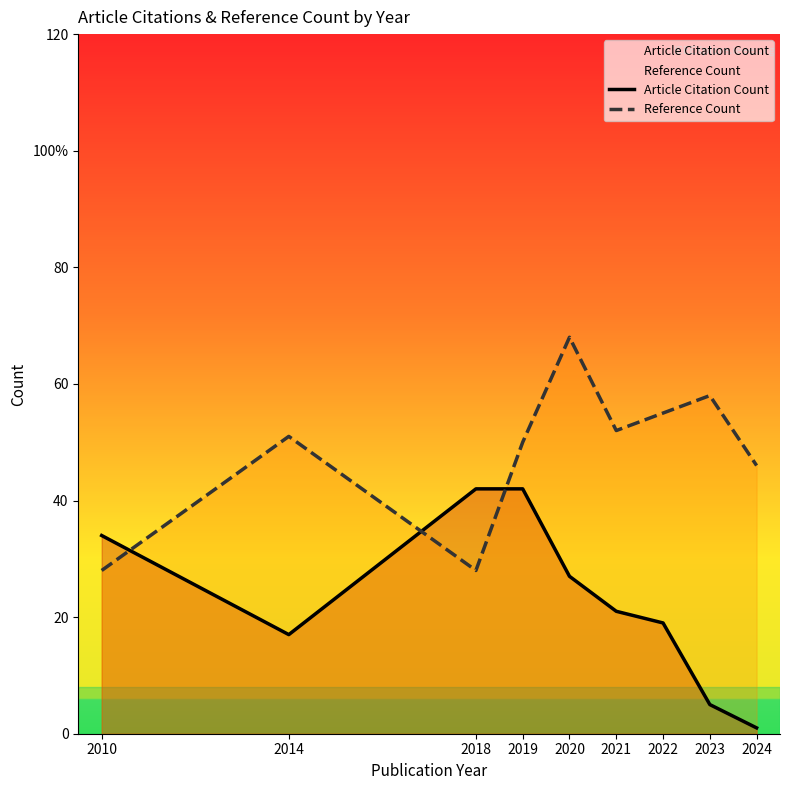

In Article Citation Count, how many points are lower than both neighbors (excluding endpoints)?

1